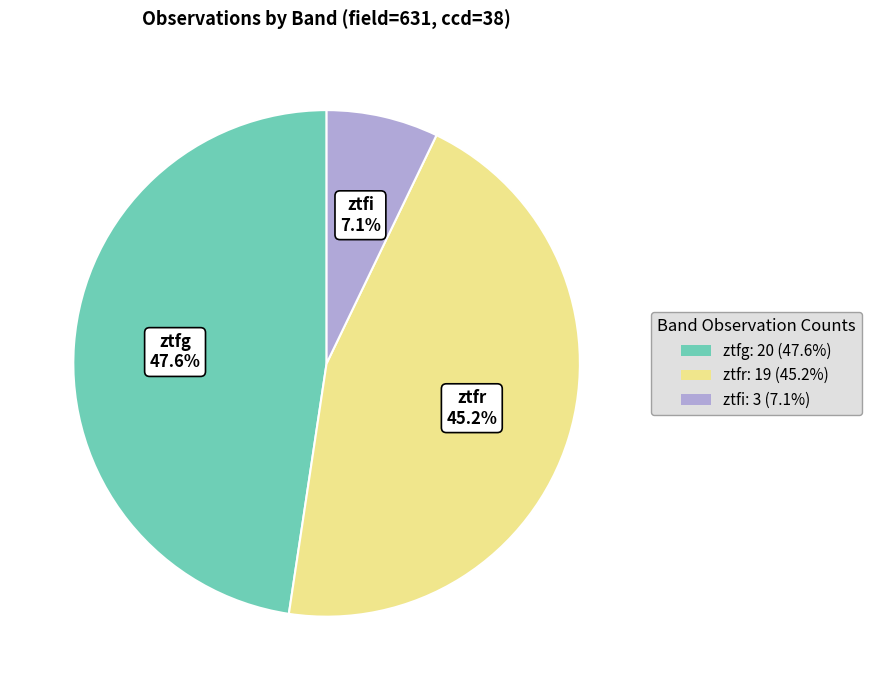

Which slice is the largest?

ztfg